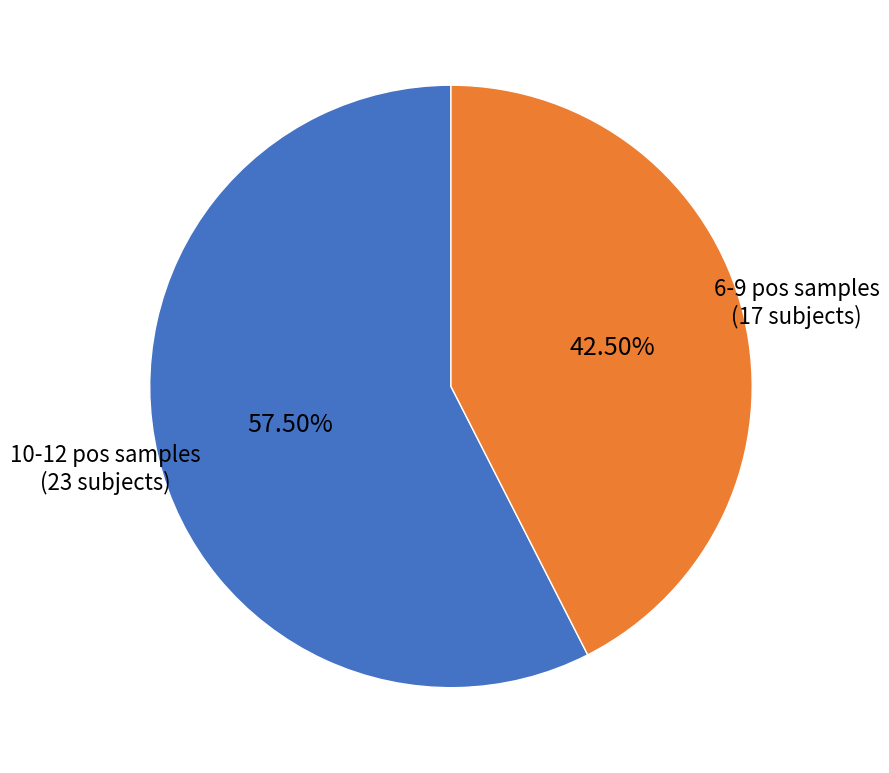

How many slices are in this pie chart?

2